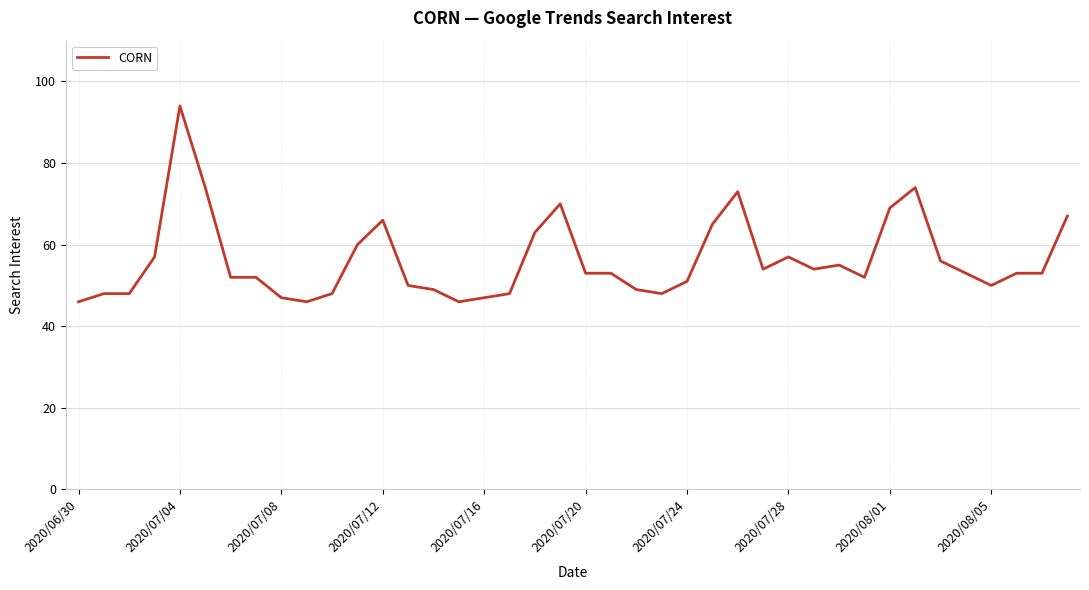

What is the greatest value displayed?

94